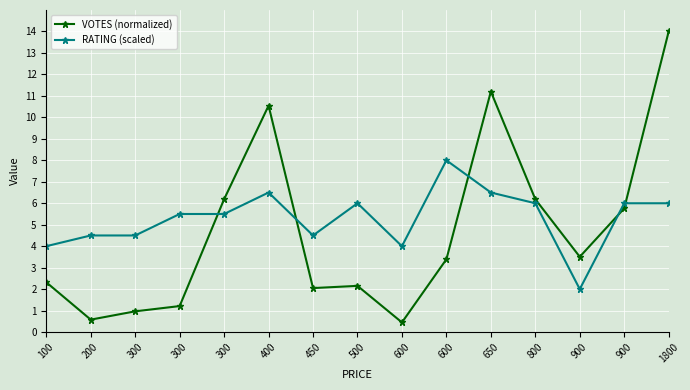

Is the value of VOTES (normalized) at 900 greater than the value of RATING (scaled) at 650?

No